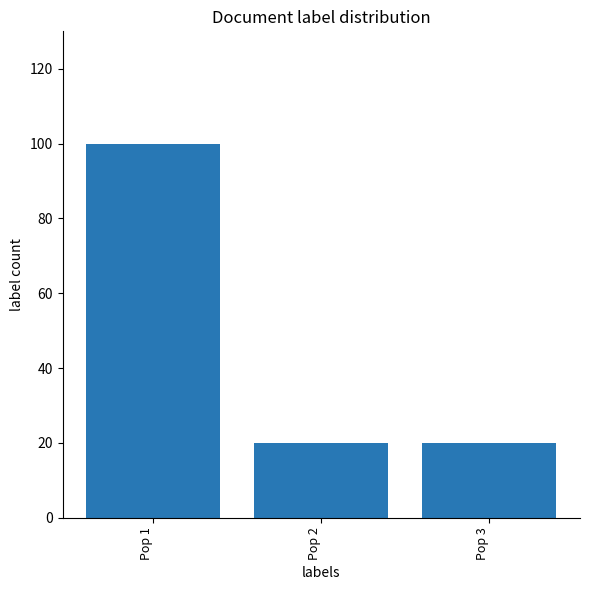

Approximately how many times larger is the value at Pop 2 compared to Pop 3?

1.0